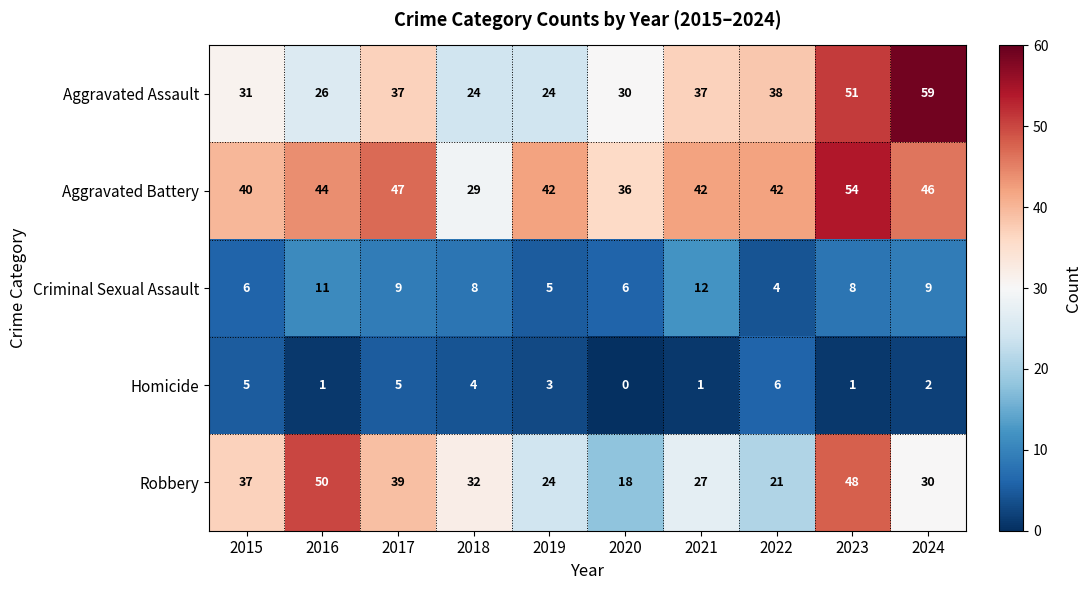

Which series has the widest spread of values?

Aggravated Assault